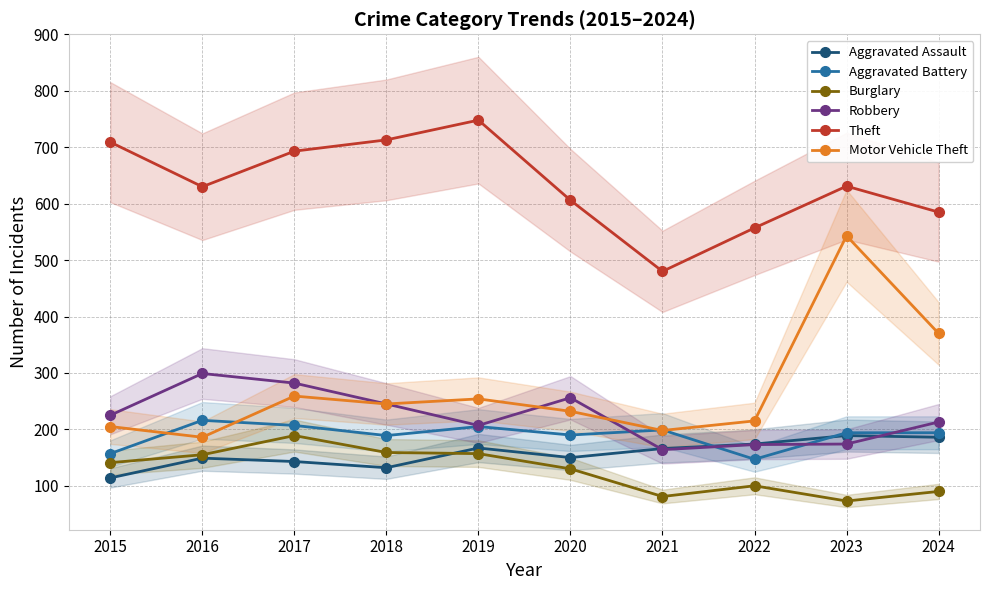

What is the value of the Burglary point at the 3rd from the left?

189